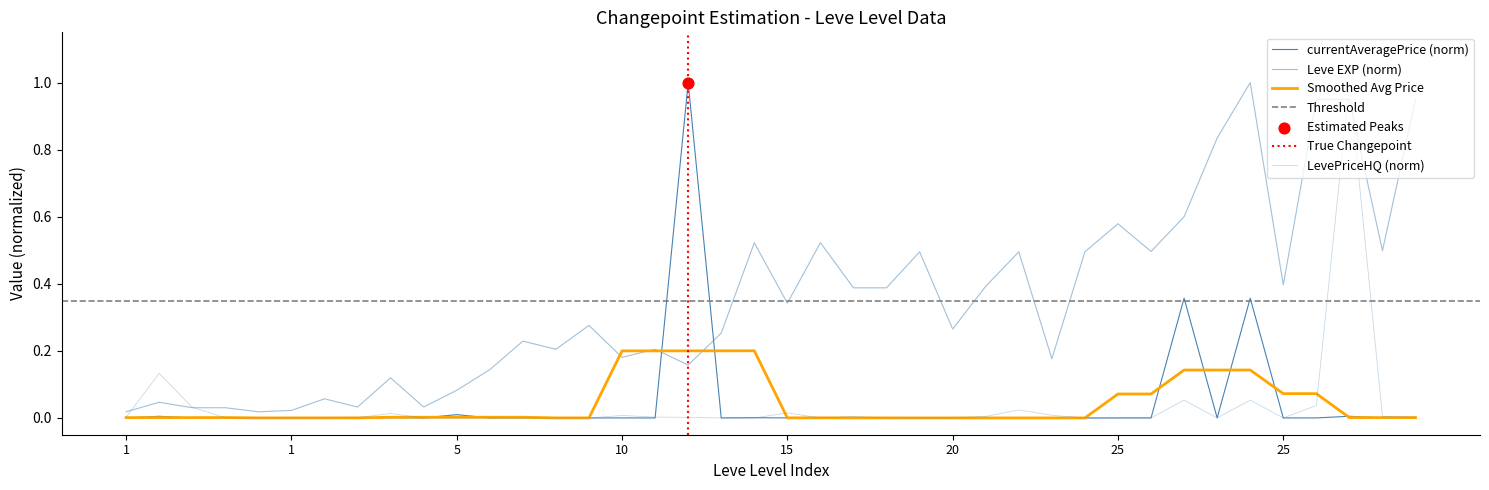

Which series has the largest Y range (max minus min)?

currentAveragePrice